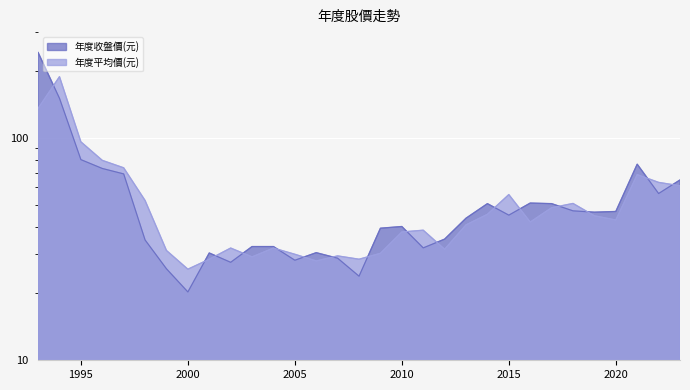

The value of 年度平均價(元) at 1994 is 98.3. True or false?

False